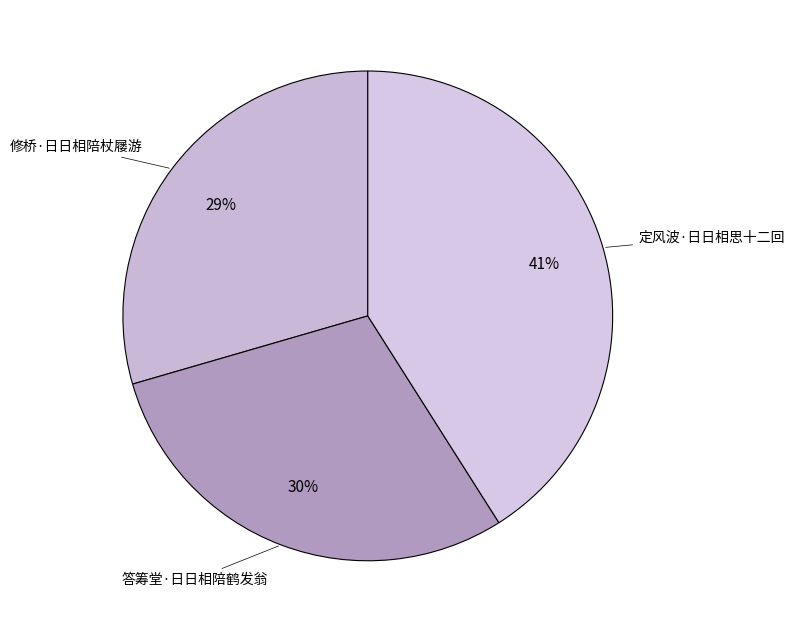

Does 定风波·日日相思十二回 represent more than half of the total?

No